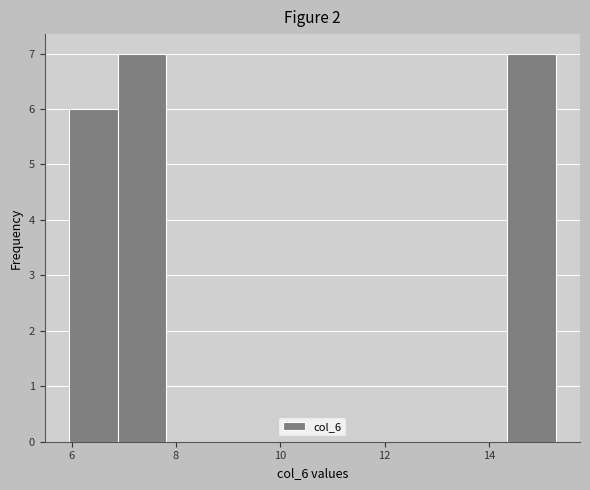

What is the height of the bar covering 6.8 to 7.8 on the x-axis? Neither the bar edges nor the heights are printed on the chart, so give them approximately, as read against the axes.

7